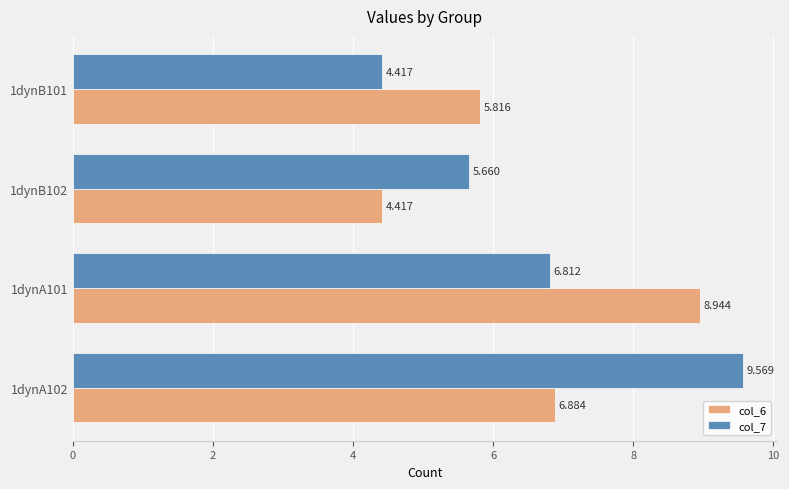

What is the difference between the maximum and second lowest values in the col_7 series?

3.9